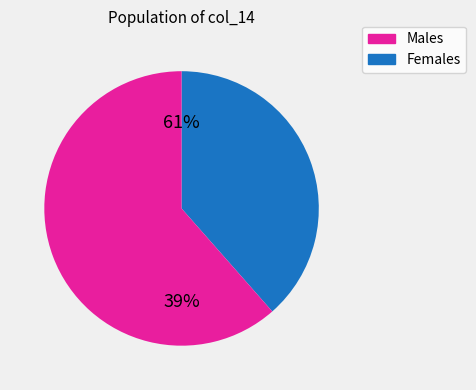

Does 23 represent more than half of the total?

No